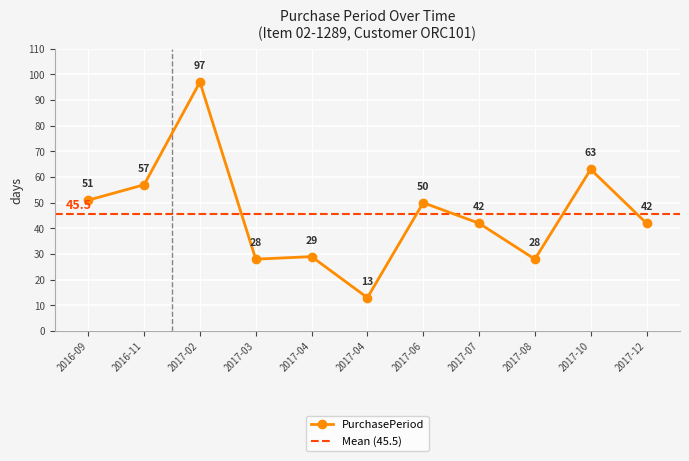

List the labels in order of value, largest first.

2017-02, 2017-10, 2016-11, 2016-09, 2017-06, 2017-07, 2017-12, 2017-04, 2017-03, 2017-08, 2017-04